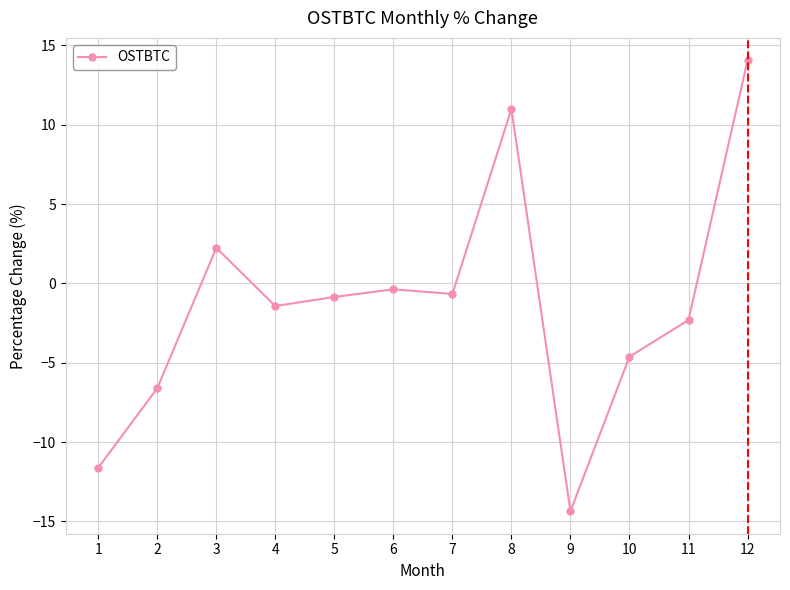

Reading left to right, extract all data points from this chart.

1=-11.6	2=-6.6	3=2.2	4=-1.4	5=-0.9	6=-0.4	7=-0.7	8=11.0	9=-14.4	10=-4.6	11=-2.3	12=14.1